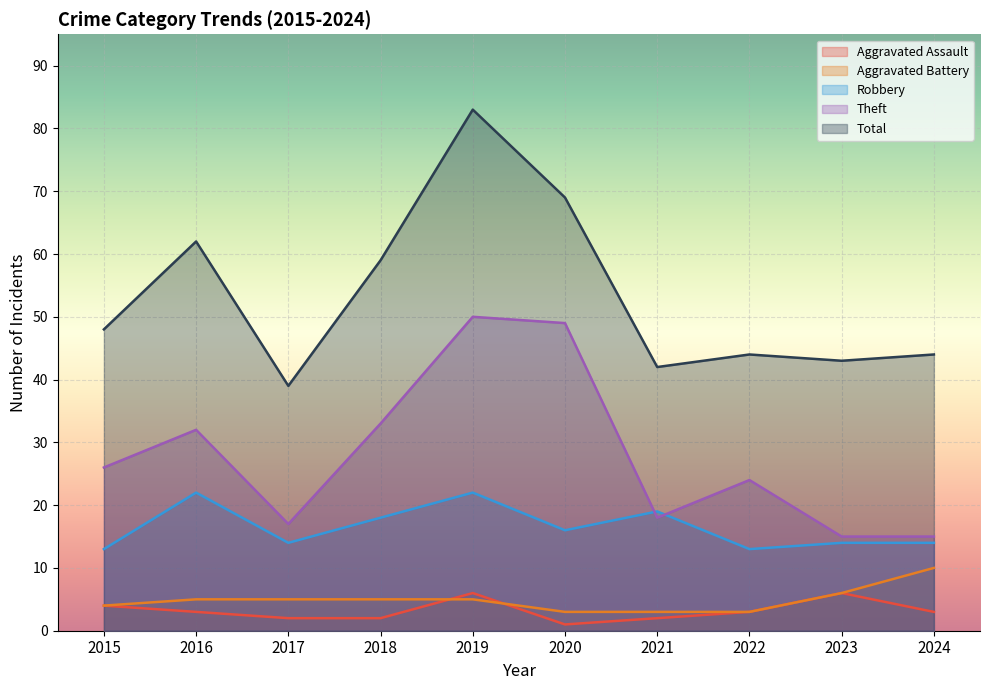

What is the difference between the maximum and minimum values in the Aggravated Battery series?

7